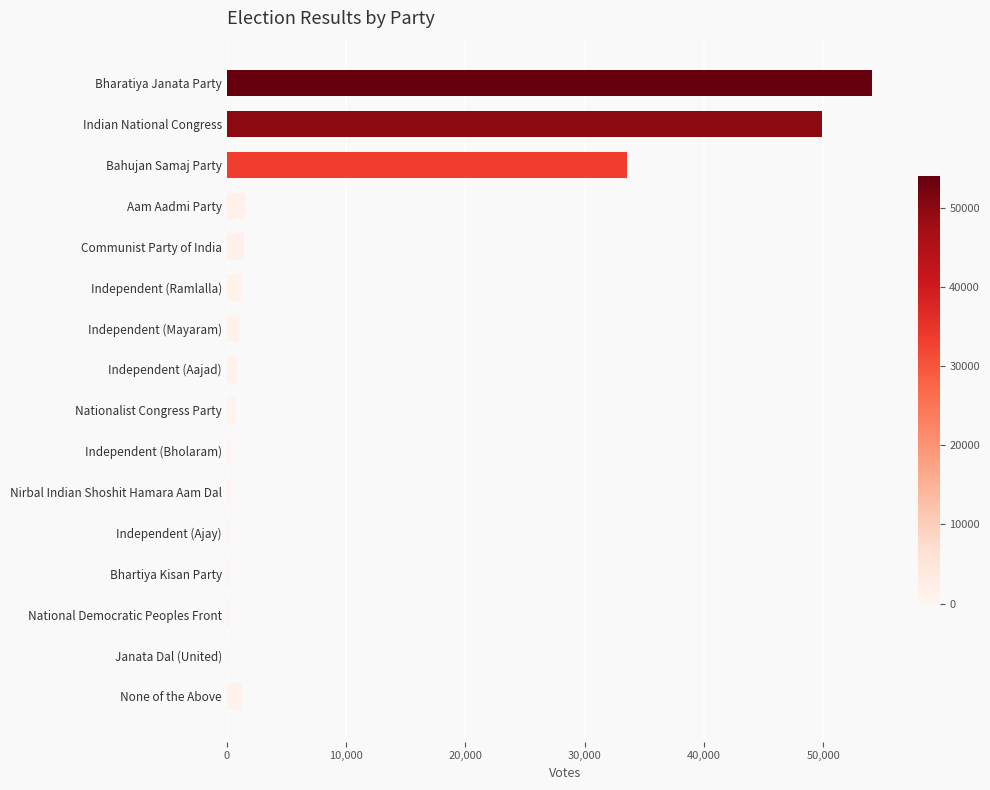

What is the difference between the maximum and minimum values?

53821